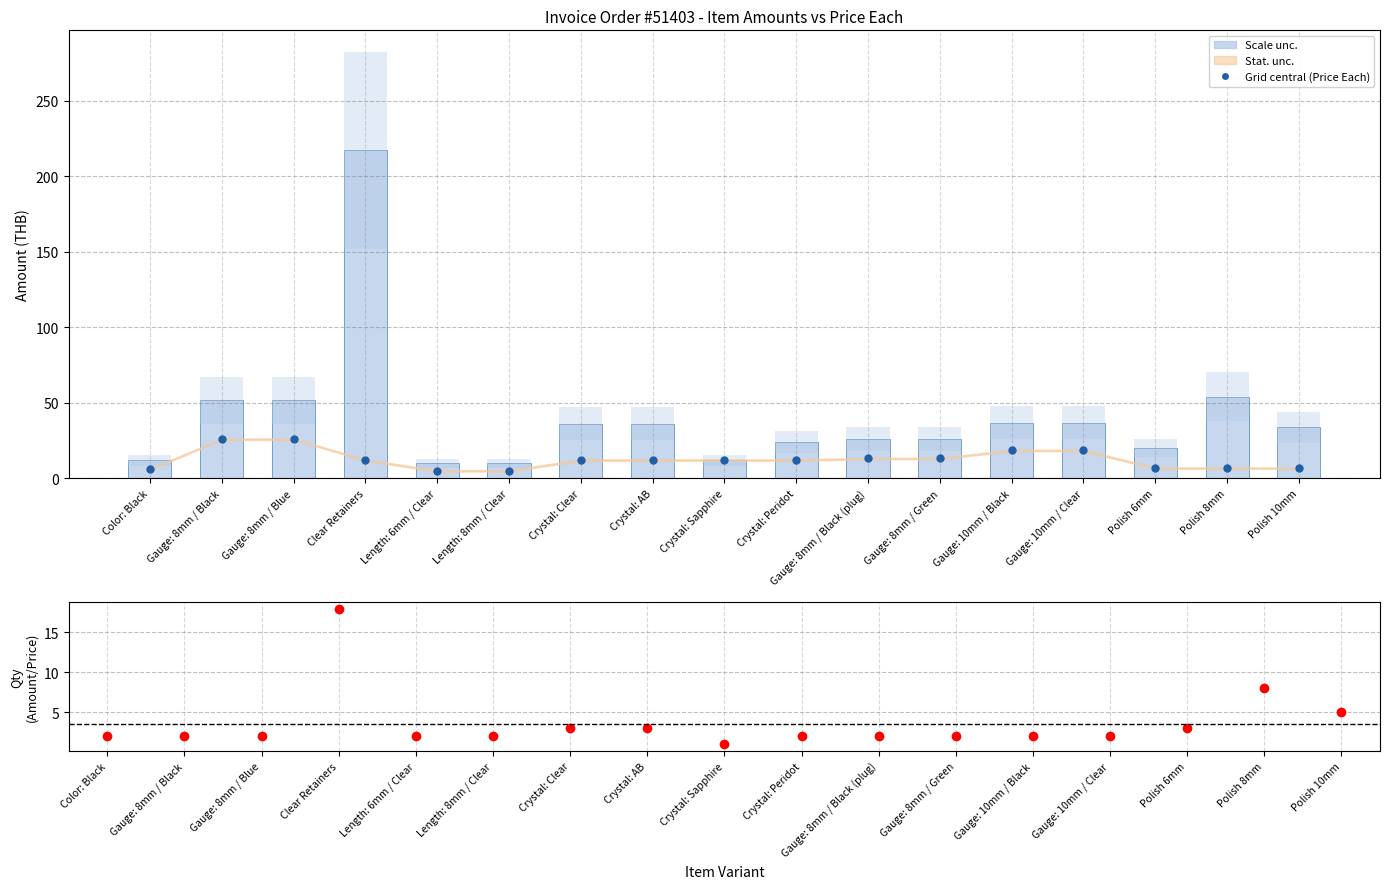

Are the bars grouped side by side (vs. stacked)?

Yes